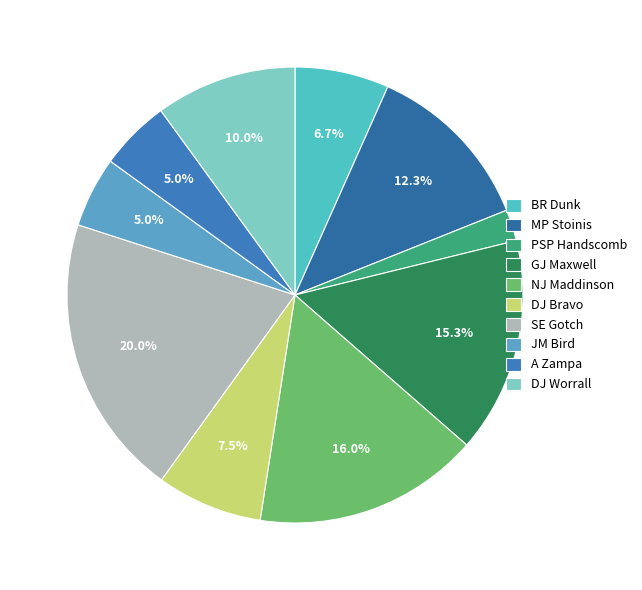

Which slice is the largest?

SE Gotch